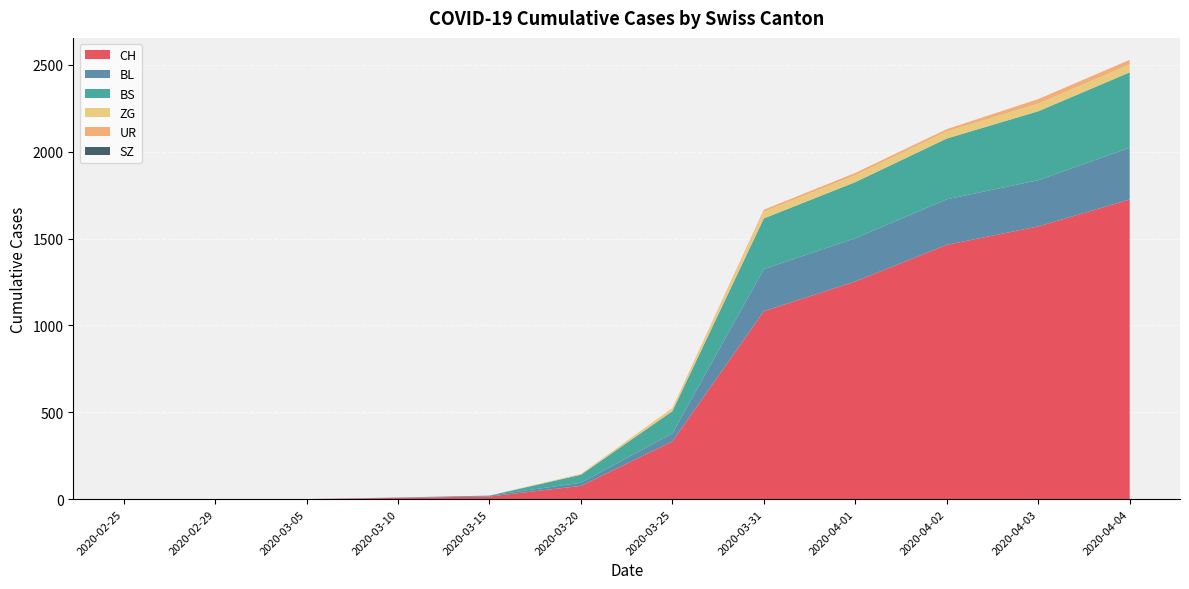

Reading right to left, extract all data points from this chart.

CH: 1725	1570	1464	1253	1082	332	76	15	7	0	0	0
BL: 298	266	262	249	242	46	18	5	2	0	0	0
BS: 434	397	350	323	292	128	46	0	0	0	0	0
ZG: 46	44	41	40	39	18	5	0	0	0	0	0
UR: 26	26	13	13	11	0	0	0	0	0	0	0
SZ: 0	0	0	0	0	0	0	0	0	0	0	0